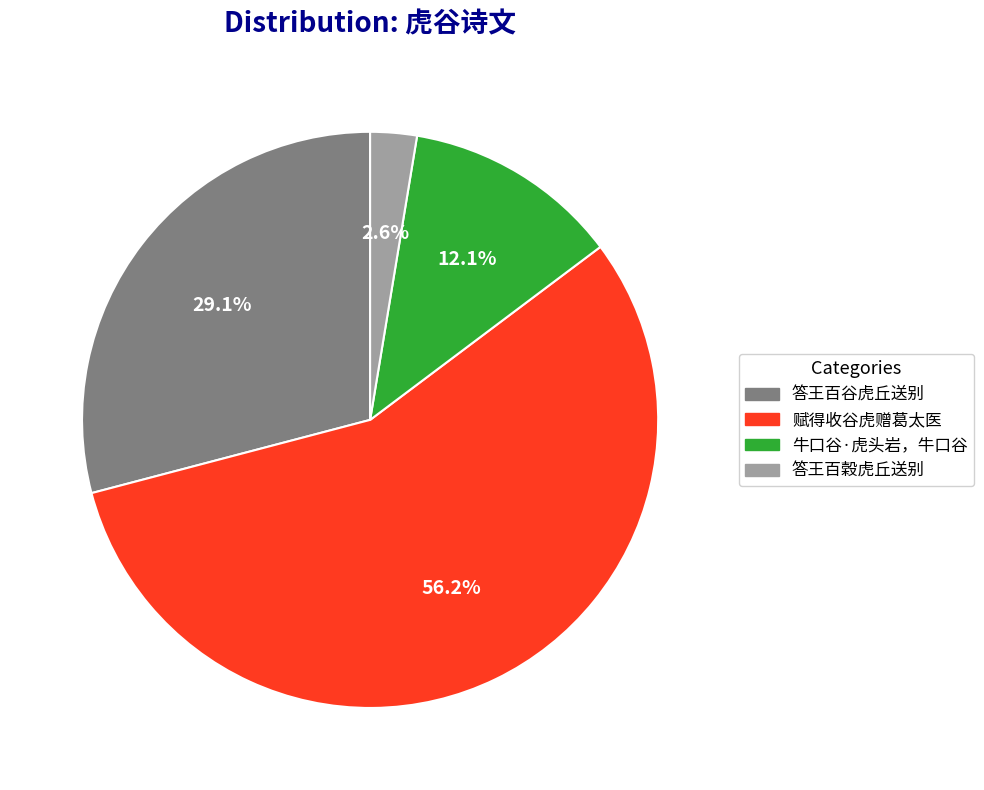

Which category has the biggest portion of the pie?

赋得收谷虎赠葛太医